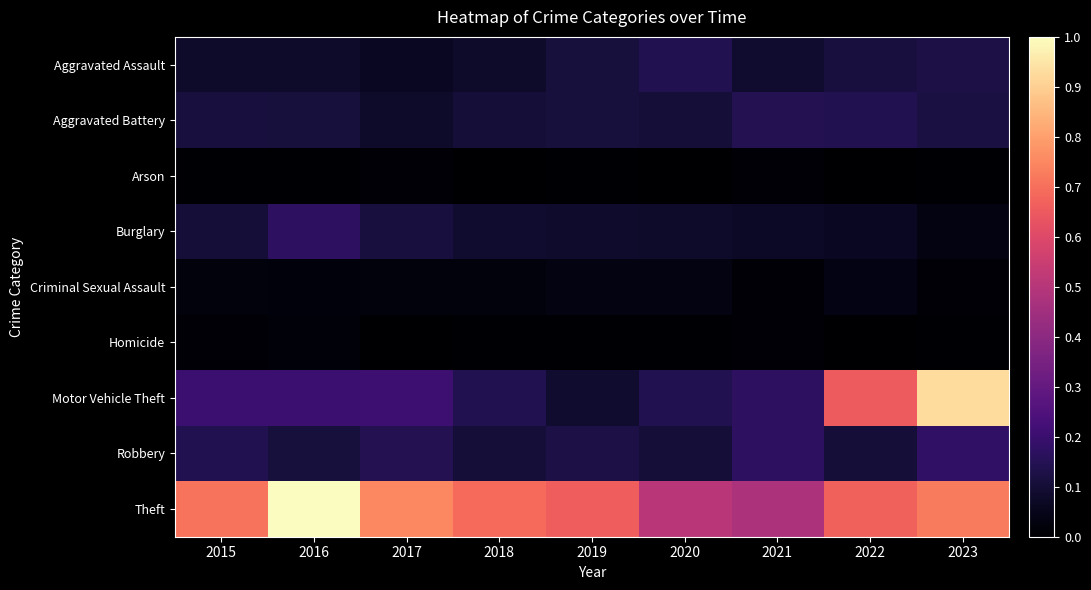

Reading left to right, what are all the values shown in this chart?

Aggravated Assault: 2015=0.1	2016=0.1	2017=0.1	2018=0.1	2019=0.1	2020=0.1	2021=0.1	2022=0.1	2023=0.1
Aggravated Battery: 2015=0.1	2016=0.1	2017=0.1	2018=0.1	2019=0.1	2020=0.1	2021=0.1	2022=0.1	2023=0.1
Arson: 2015=0.0	2016=0.0	2017=0.0	2018=0.0	2019=0.0	2020=0.0	2021=0.0	2022=0.0	2023=0.0
Burglary: 2015=0.1	2016=0.2	2017=0.1	2018=0.1	2019=0.1	2020=0.1	2021=0.1	2022=0.1	2023=0.0
Criminal Sexual Assault: 2015=0.0	2016=0.0	2017=0.0	2018=0.0	2019=0.0	2020=0.0	2021=0.0	2022=0.0	2023=0.0
Homicide: 2015=0.0	2016=0.0	2017=0.0	2018=0.0	2019=0.0	2020=0.0	2021=0.0	2022=0.0	2023=0.0
Motor Vehicle Theft: 2015=0.2	2016=0.2	2017=0.2	2018=0.1	2019=0.1	2020=0.1	2021=0.2	2022=0.7	2023=0.9
Robbery: 2015=0.1	2016=0.1	2017=0.1	2018=0.1	2019=0.1	2020=0.1	2021=0.2	2022=0.1	2023=0.2
Theft: 2015=0.7	2016=1.0	2017=0.8	2018=0.7	2019=0.7	2020=0.5	2021=0.5	2022=0.7	2023=0.7